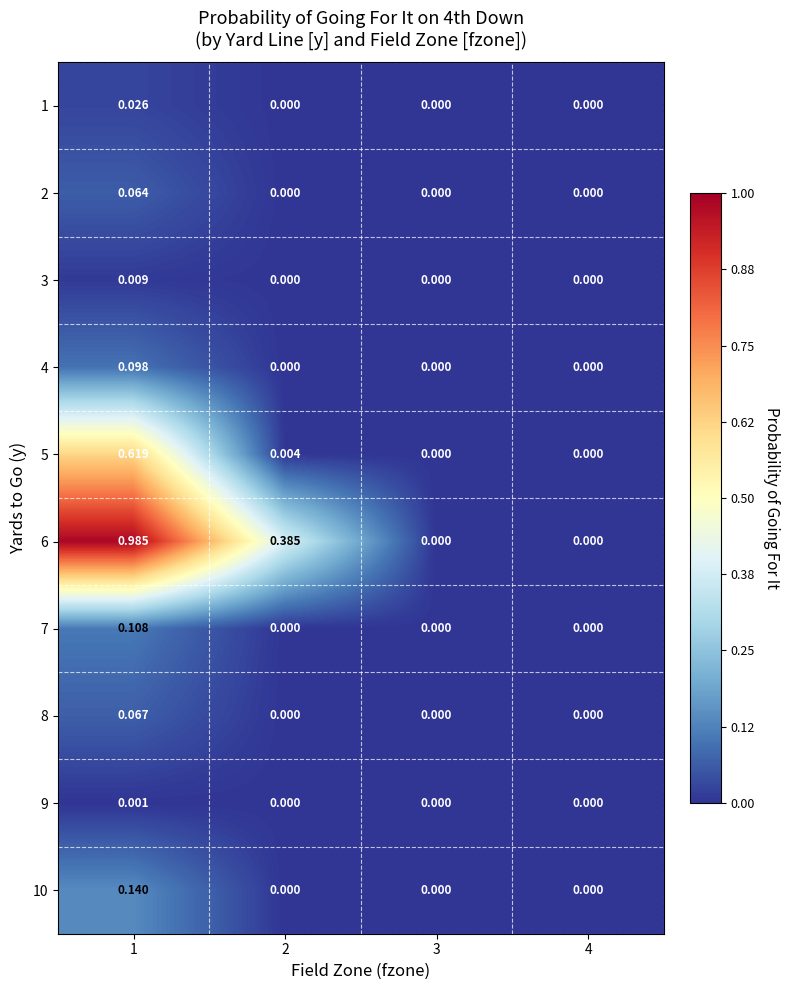

Is the value of 7 at 1 greater than the value of 5 at 2?

Yes